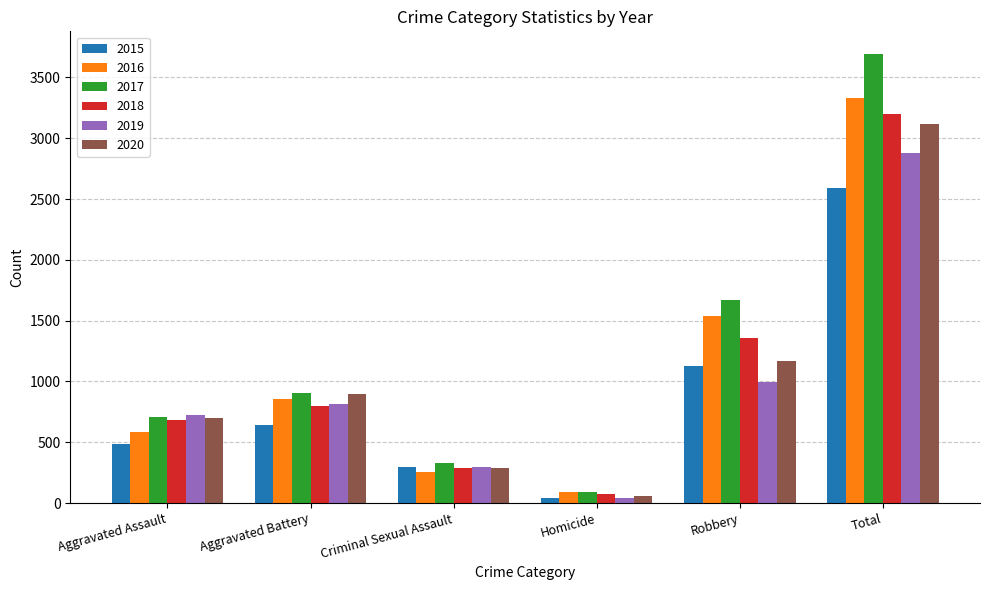

Is it true that 2016 equals 1540 at Robbery?

True